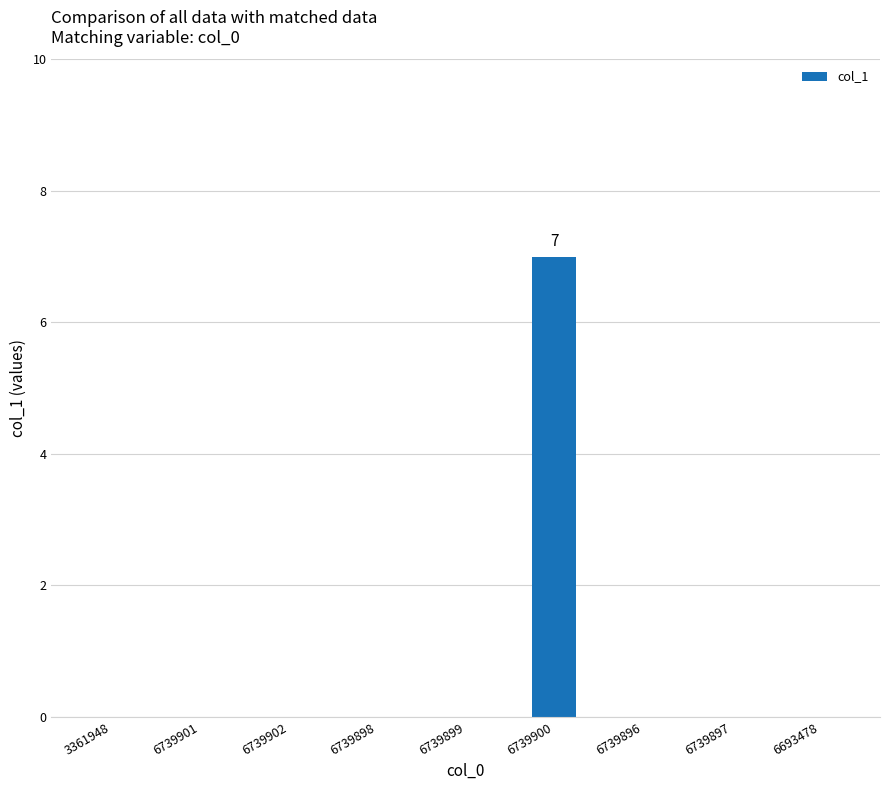

Are the bars horizontal?

No